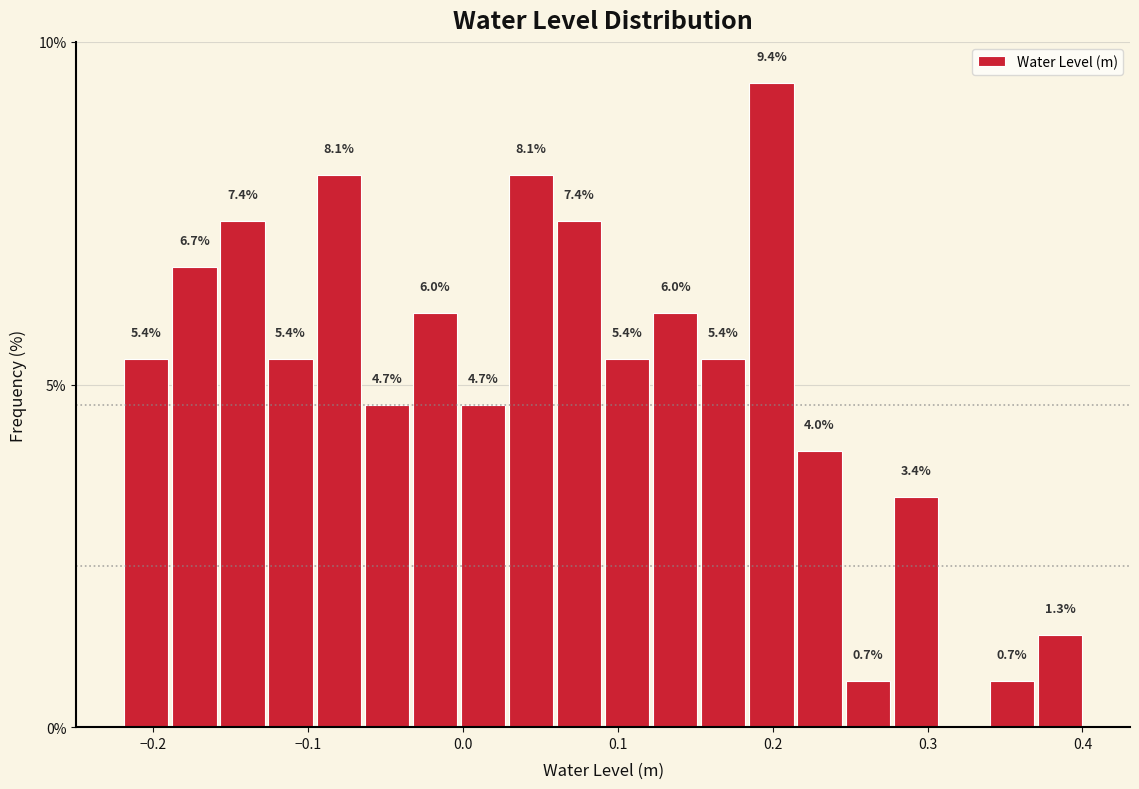

Read against the x-axis, roughly where is the centre of the tallest bar?

0.20